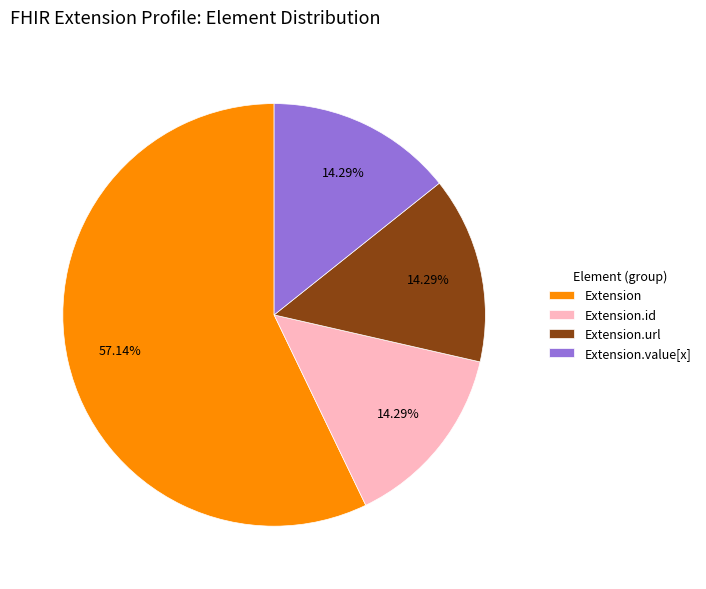

What portion of the pie excludes Extension?

42.9%